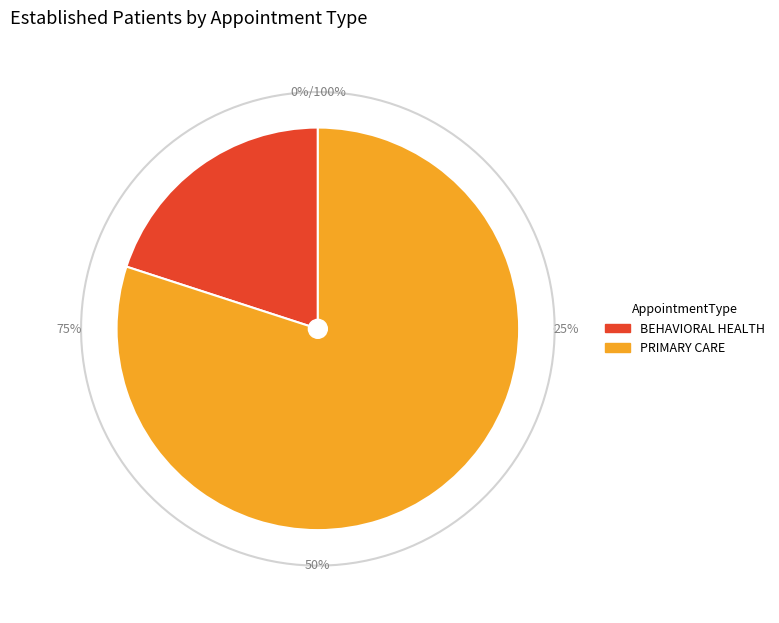

What percentage is the BEHAVIORAL HEALTH slice, to the nearest percent?

20%